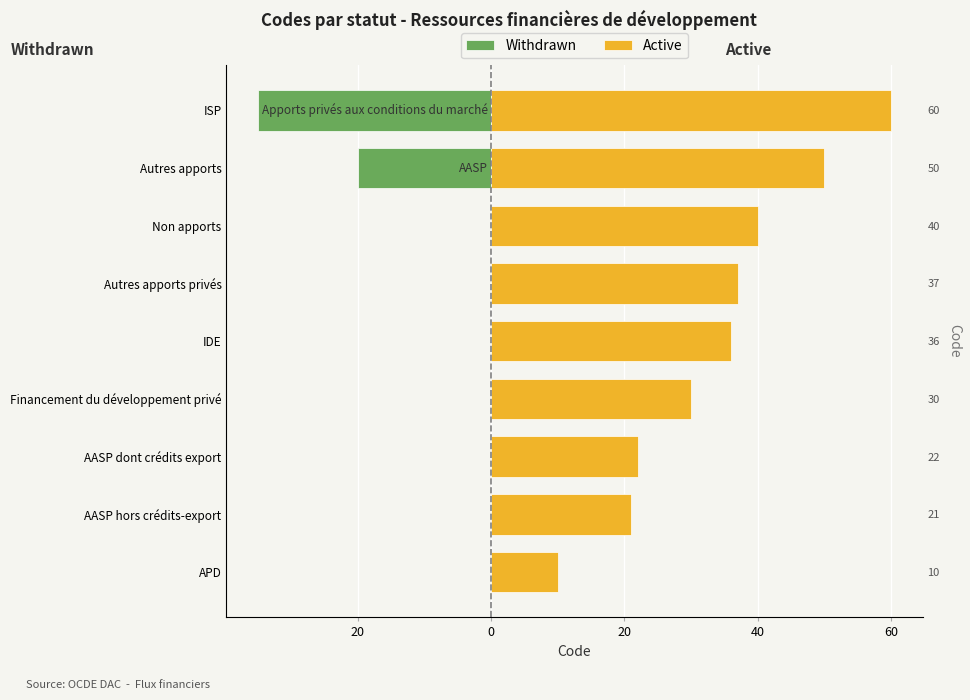

At ISP, list the series in order from smallest to largest.

Withdrawn, Active